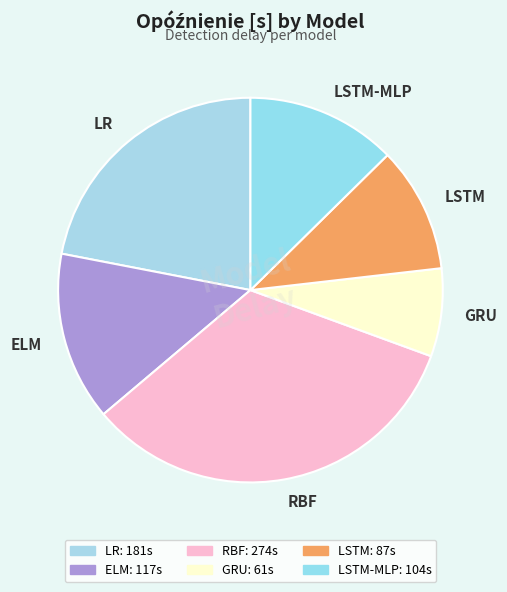

Which slice is the smallest?

GRU